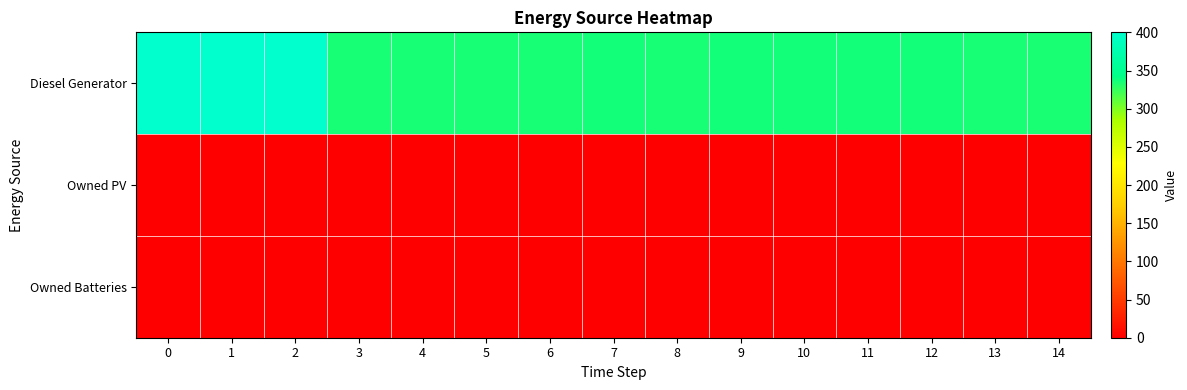

What is the total value across all series at 12?

336.0